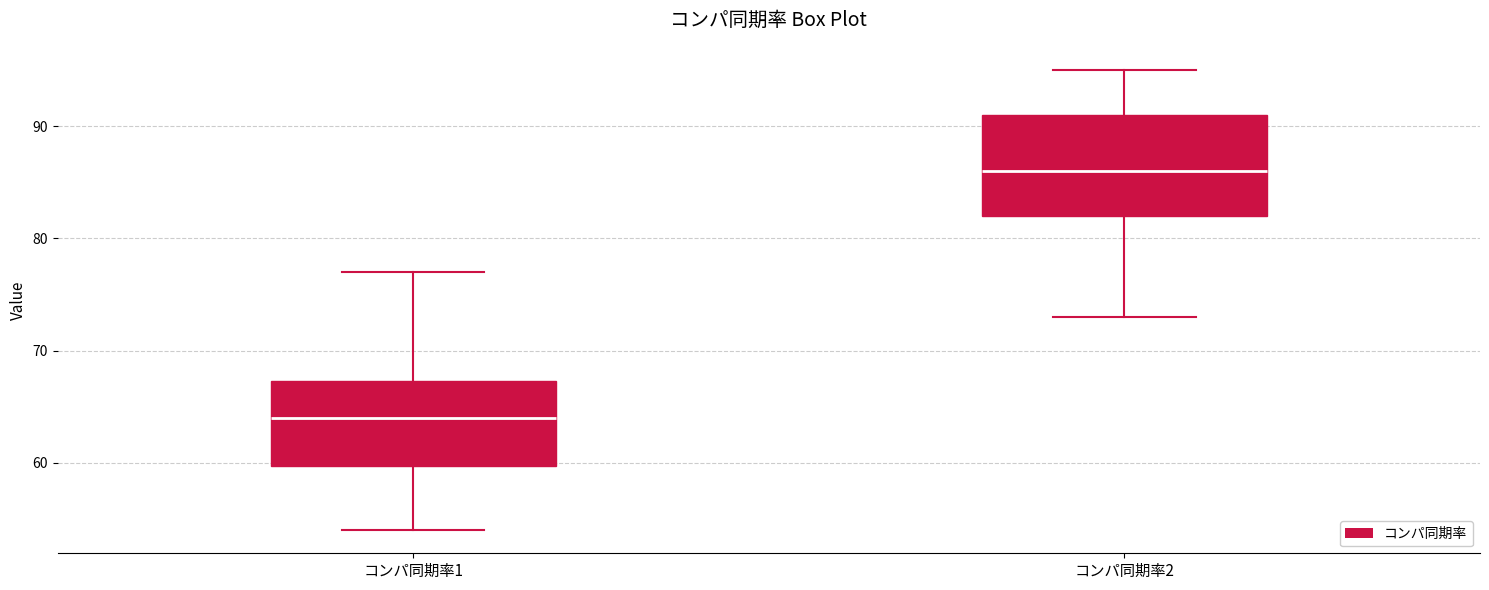

Which box has the highest median line?

コンパ同期率2